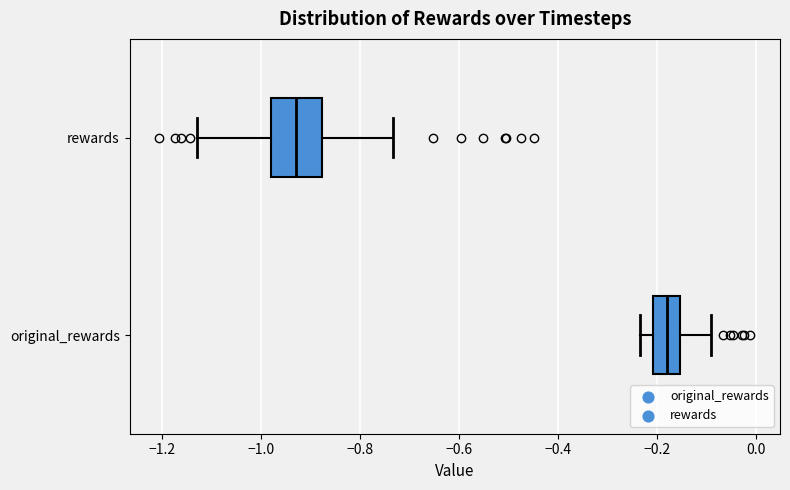

Where does the right whisker of the box for rewards end on the x-axis? The values are not printed on the chart, so give them approximately, as read against the axis.

-0.74